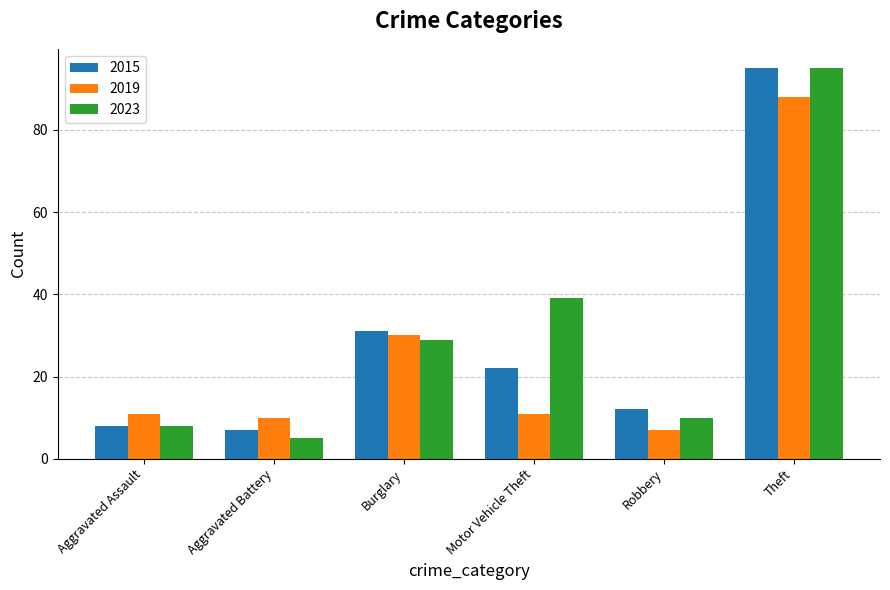

What are all the series names shown in the legend?

2015, 2019, 2023